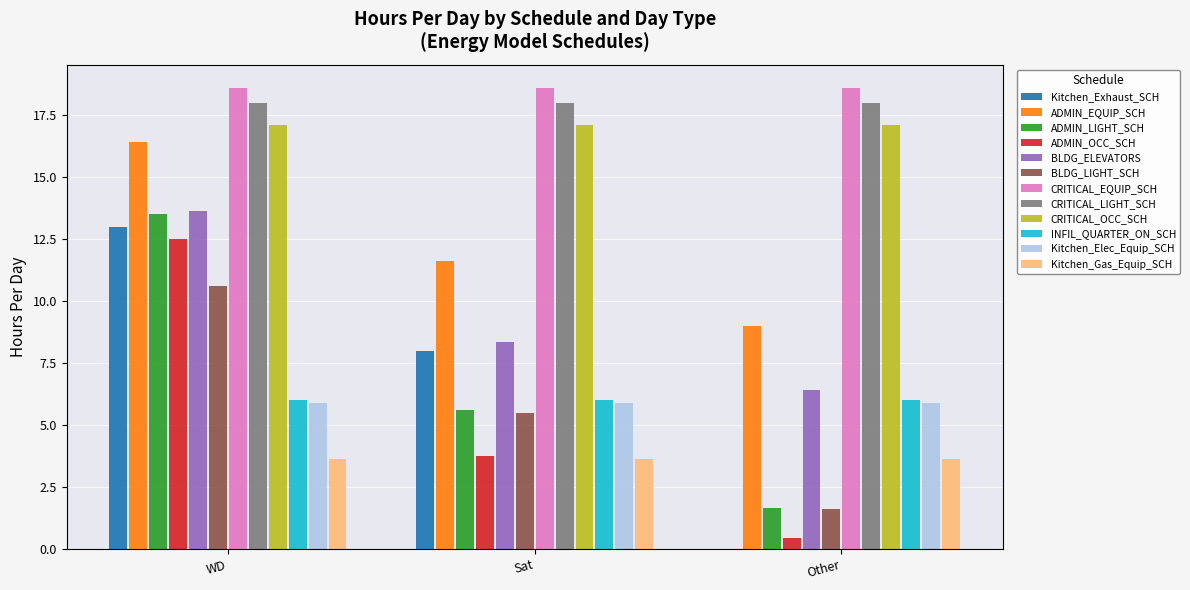

What is the sum of all BLDG_ELEVATORS values?

28.4